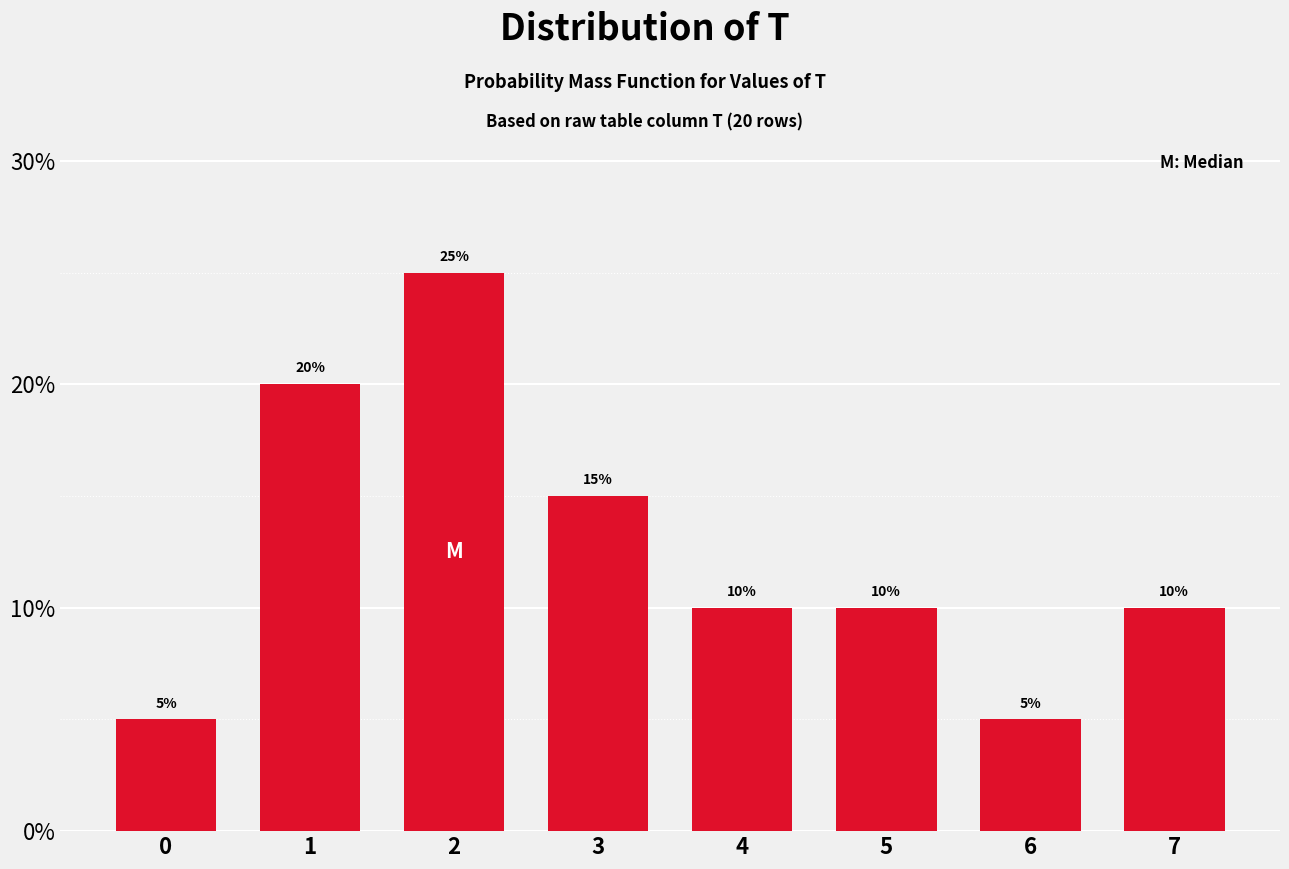

Reading right to left, extract all data points from this chart.

10	5	10	10	15	25	20	5